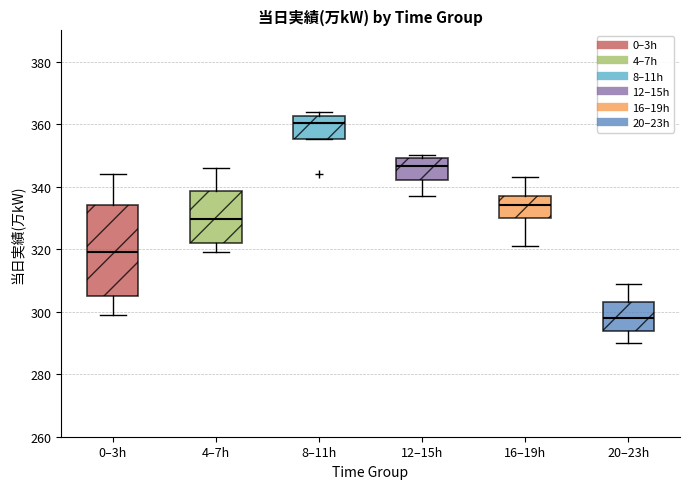

Which box is the tallest, from its lower edge to its upper edge?

0–3h